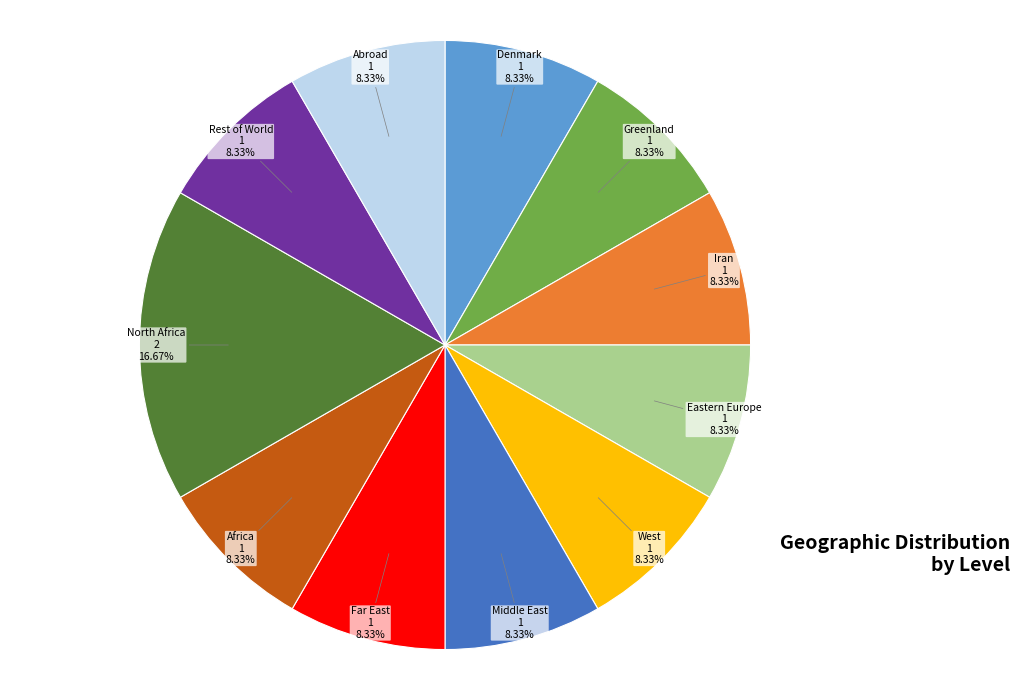

What percentage is the Iran slice, to the nearest percent?

8%